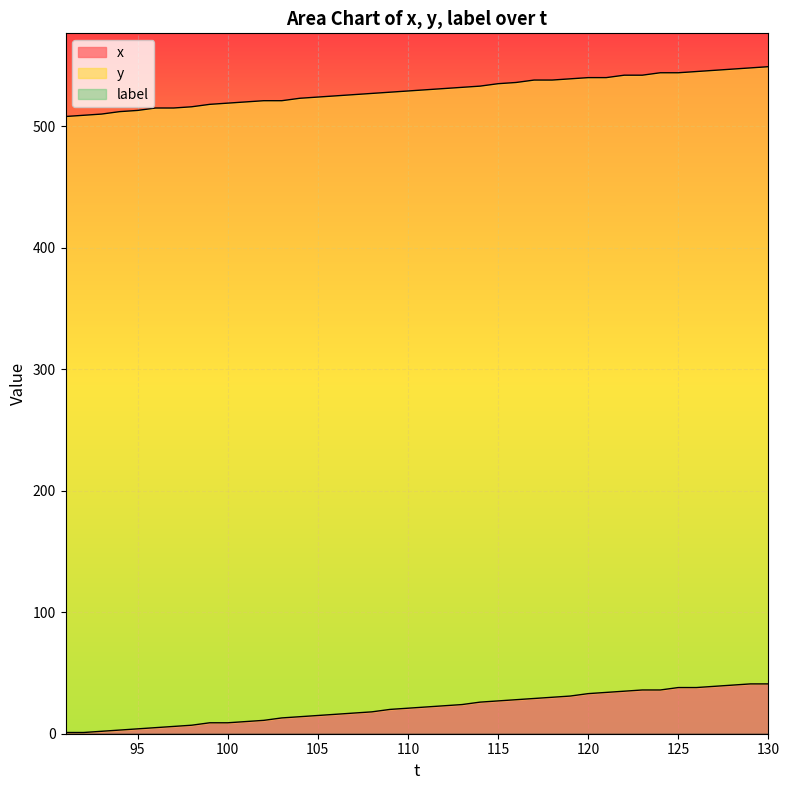

Is it true that x equals 9 at 100?

True